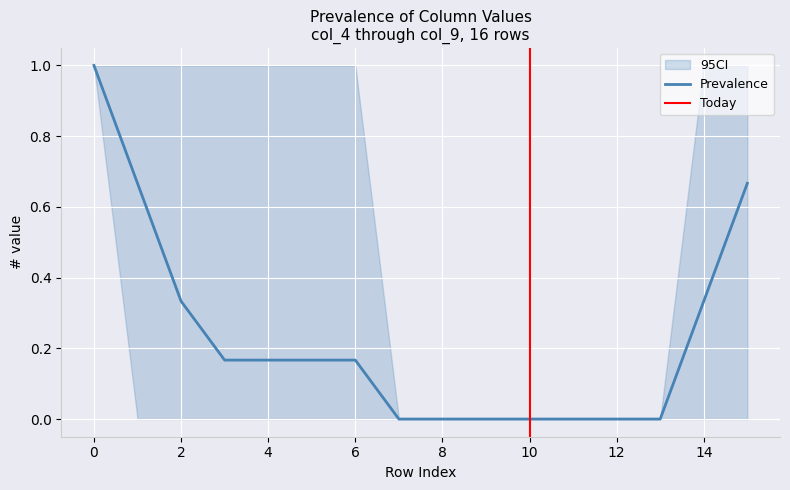

The col_5 series shows 0 at 10. True or false?

False